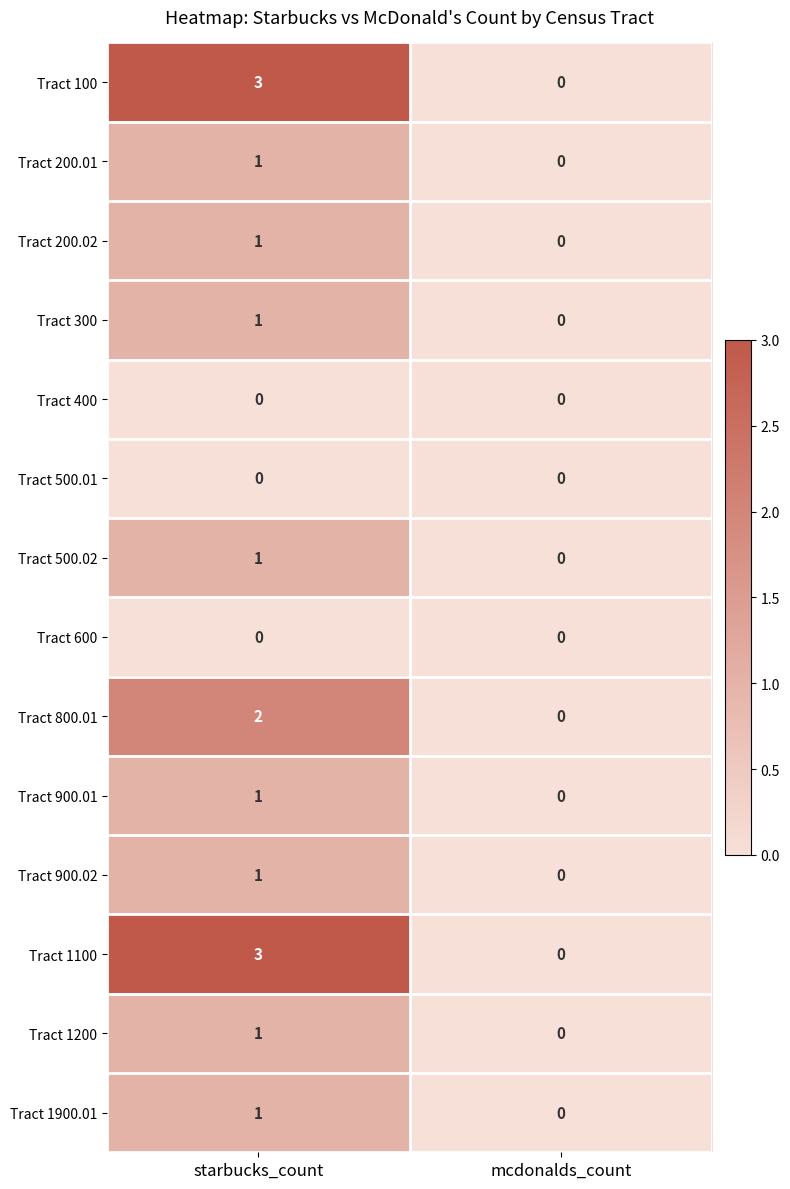

At which label is Tract 1100 closest to 1?

mcdonalds_count